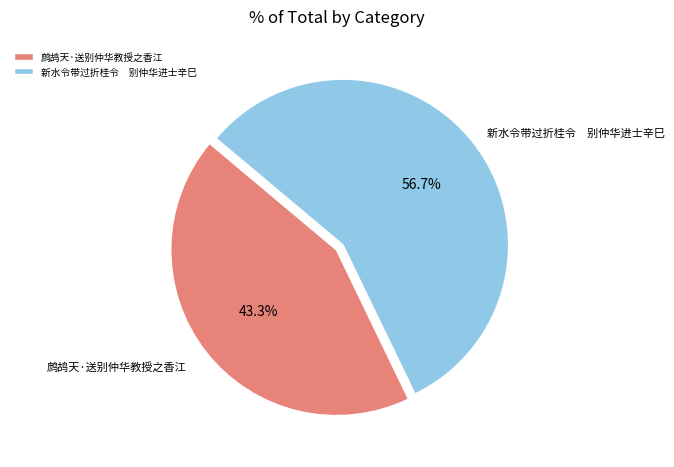

Rank the categories by value from highest to lowest.

新水令带过折桂令 别仲华进士辛巳, 鹧鸪天·送别仲华教授之香江